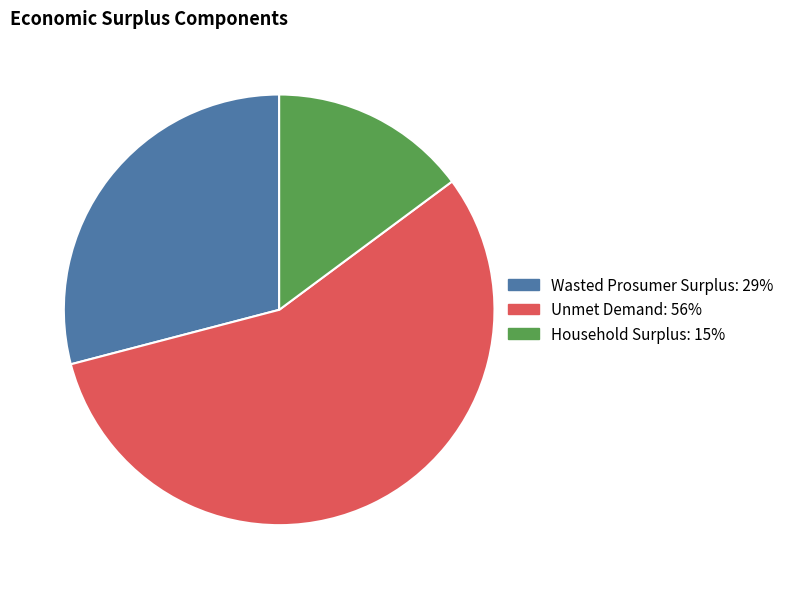

Count the number of slices in the pie.

3